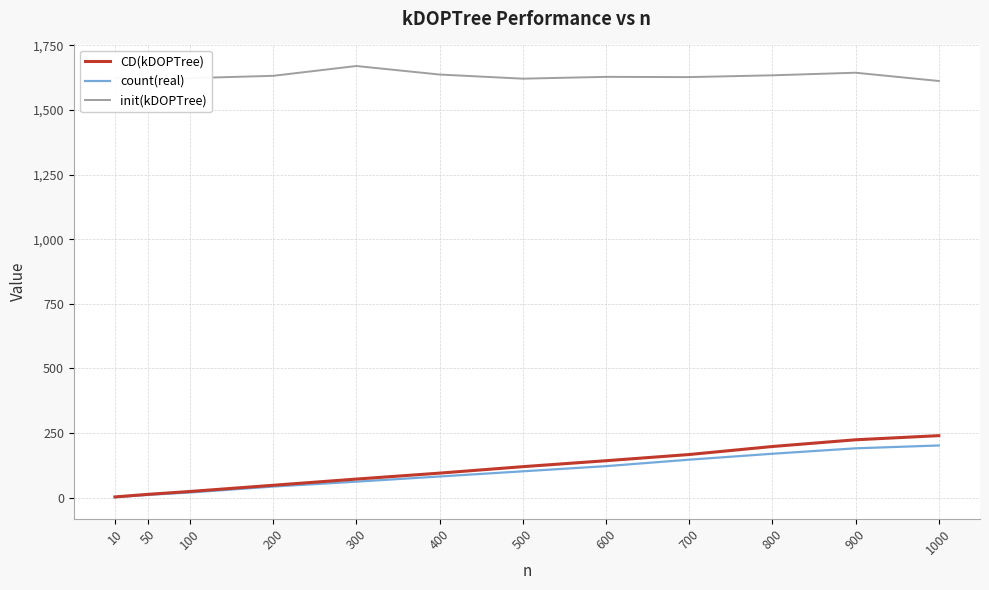

True or false: init(kDOPTree) has a value of 2526 at 1000.

False